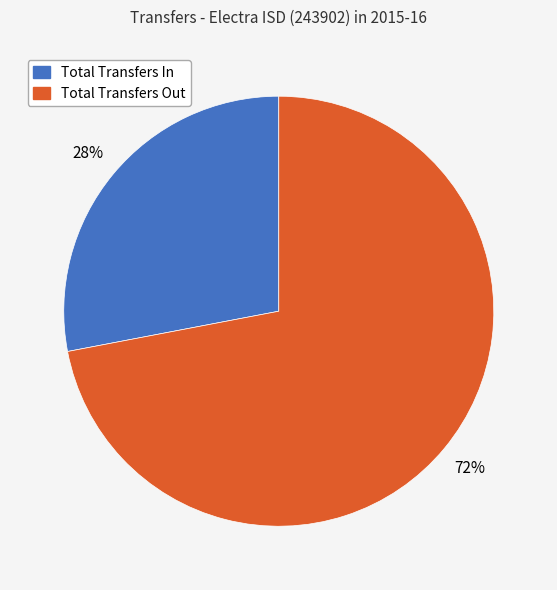

Combined, do Total Transfers Out and Total Transfers In account for over 50%?

Yes